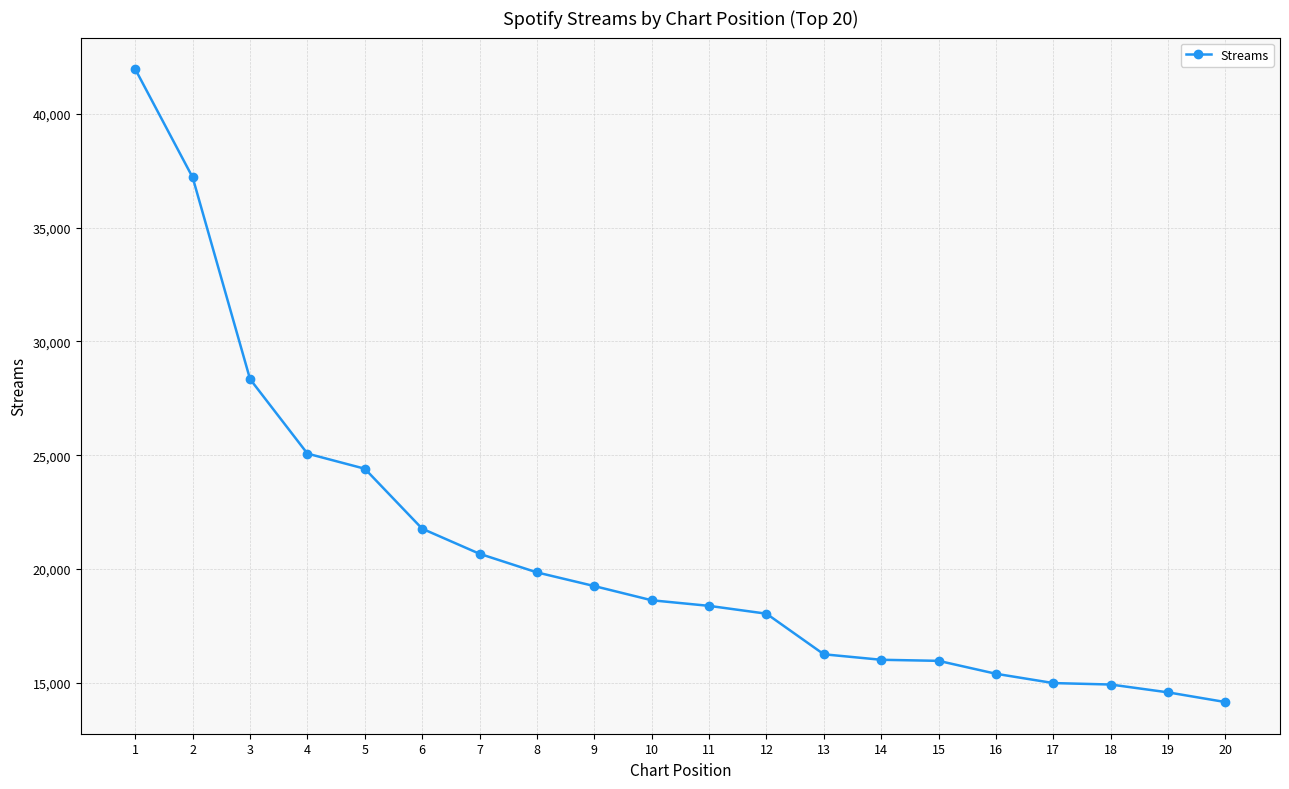

What is the smallest value displayed?

14157